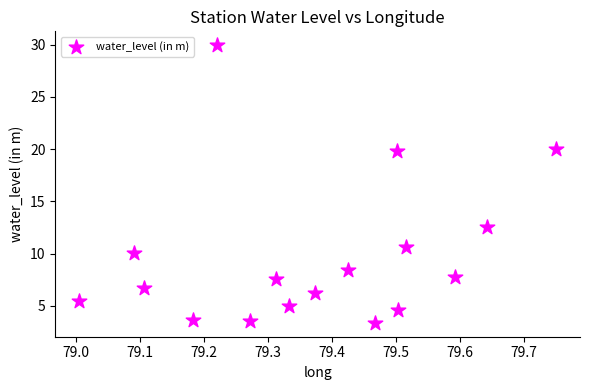

What is the range of Y values (max minus min)?

26.6